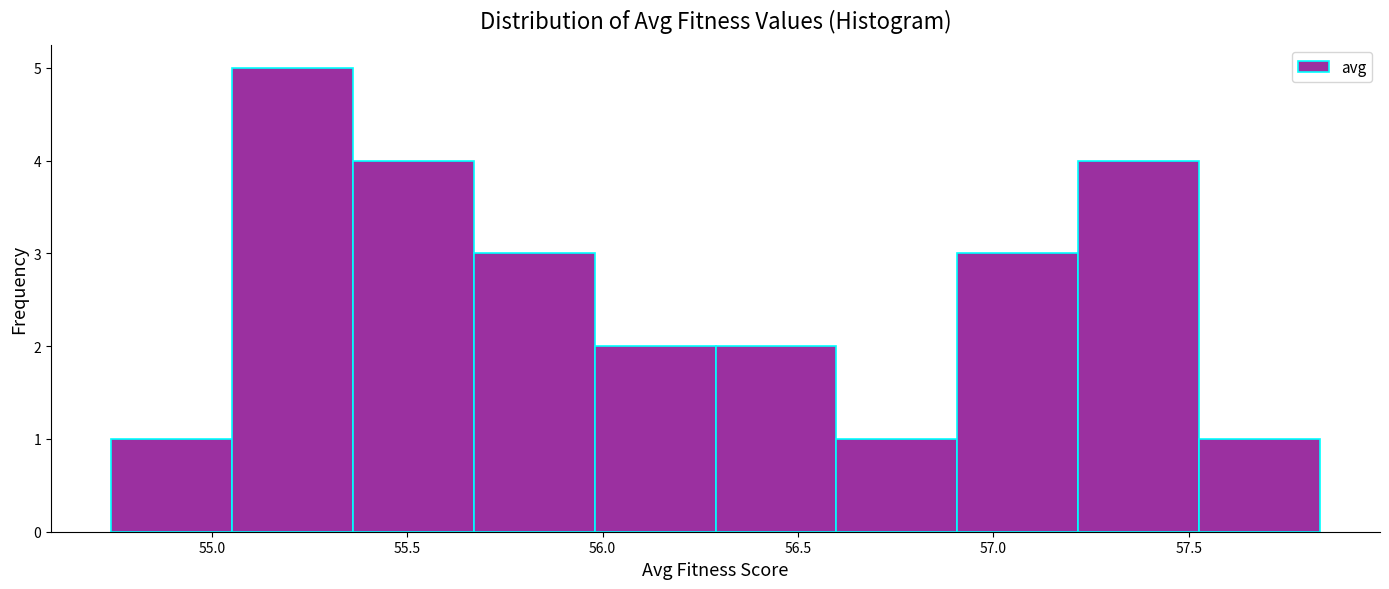

Reading left to right, list every bar in this chart as the range it spans on the x-axis followed by its height. Neither the bar edges nor the heights are printed on the chart, so give them approximately, as read against the axes.

54.75 to 55.05: 1
55.05 to 55.35: 5
55.35 to 55.65: 4
55.65 to 56.00: 3
56.00 to 56.30: 2
56.30 to 56.60: 2
56.60 to 56.90: 1
56.90 to 57.20: 3
57.20 to 57.55: 4
57.55 to 57.85: 1